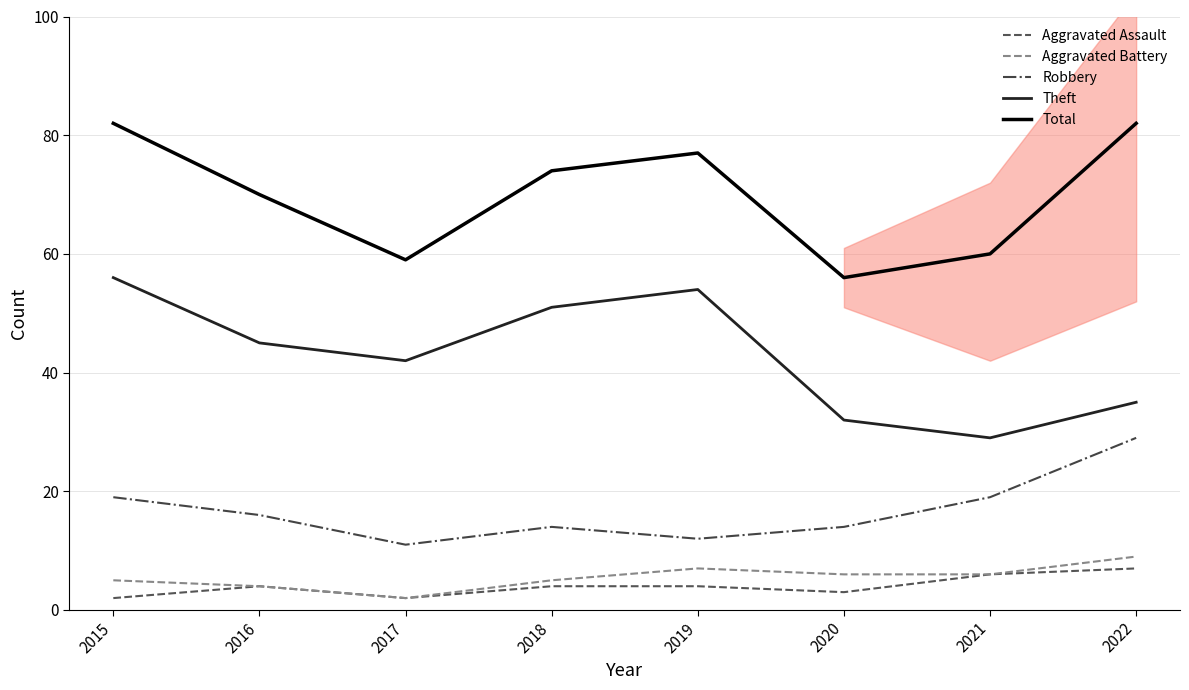

Reading right to left, what are all the values shown in this chart?

Aggravated Assault: 7	6	3	4	4	2	4	2
Aggravated Battery: 9	6	6	7	5	2	4	5
Robbery: 29	19	14	12	14	11	16	19
Theft: 35	29	32	54	51	42	45	56
Total: 82	60	56	77	74	59	70	82